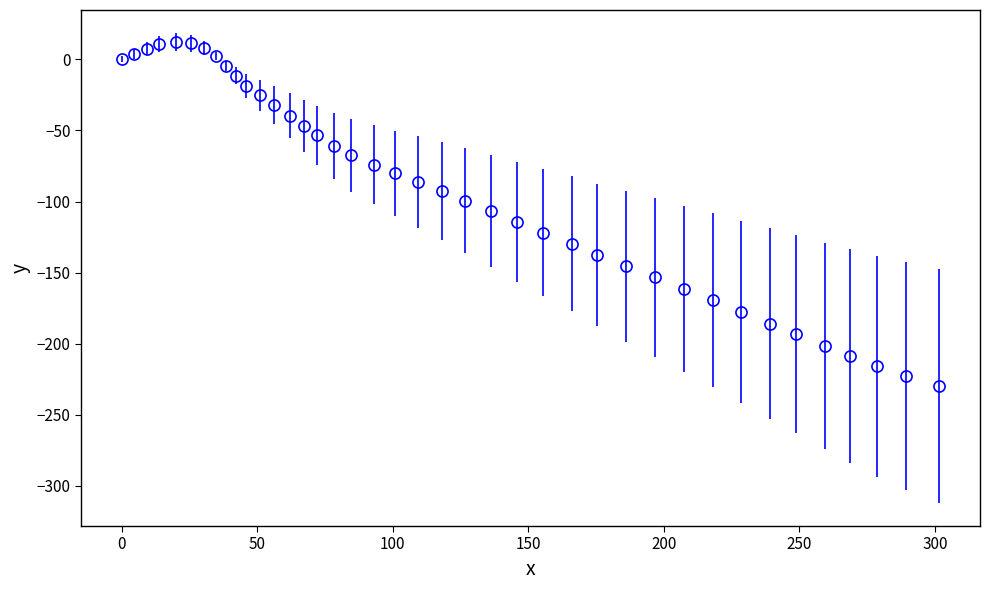

What is the value of the 3rd point from the left?

7.4